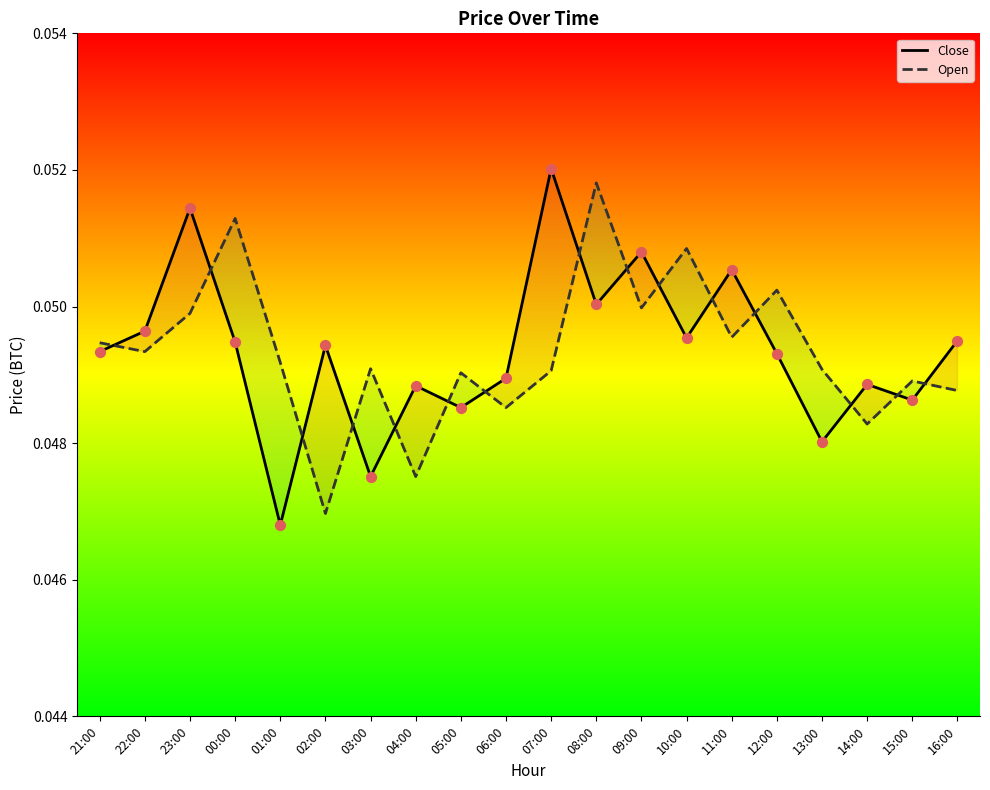

What is the total value across all series at 15:00?

0.1